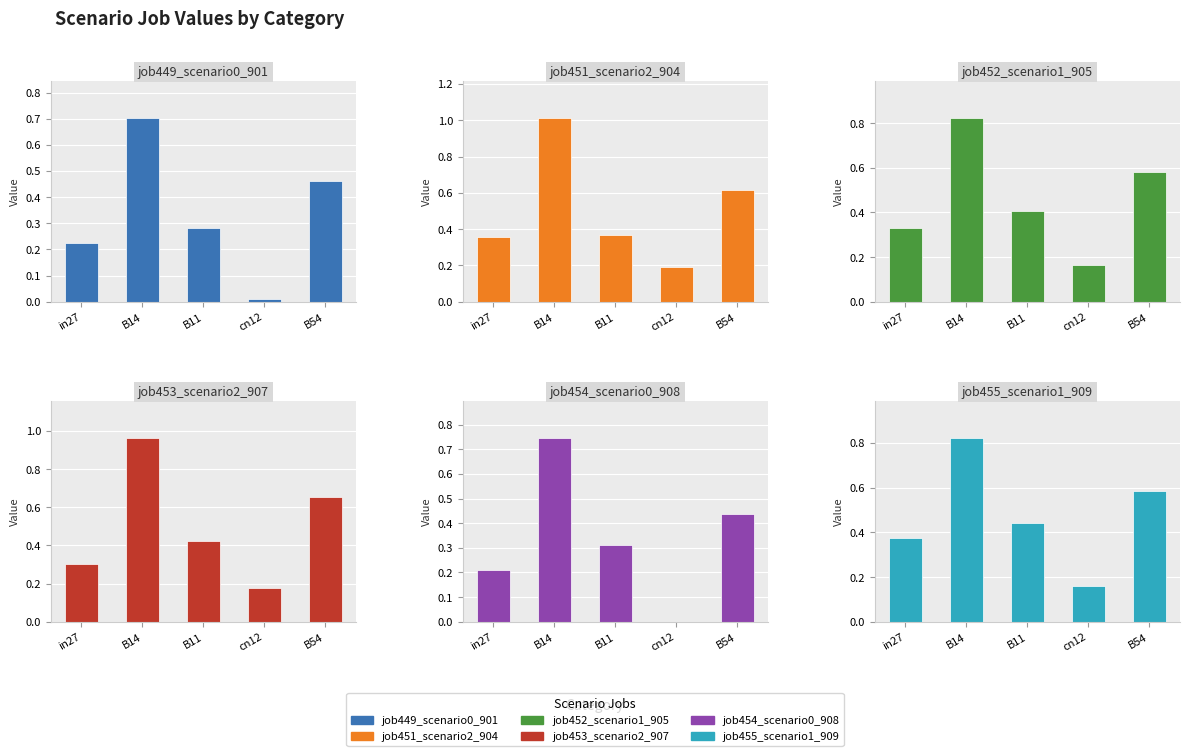

What are all the series names shown in the legend?

job449_scenario0_901, job451_scenario2_904, job452_scenario1_905, job453_scenario2_907, job454_scenario0_908, job455_scenario1_909